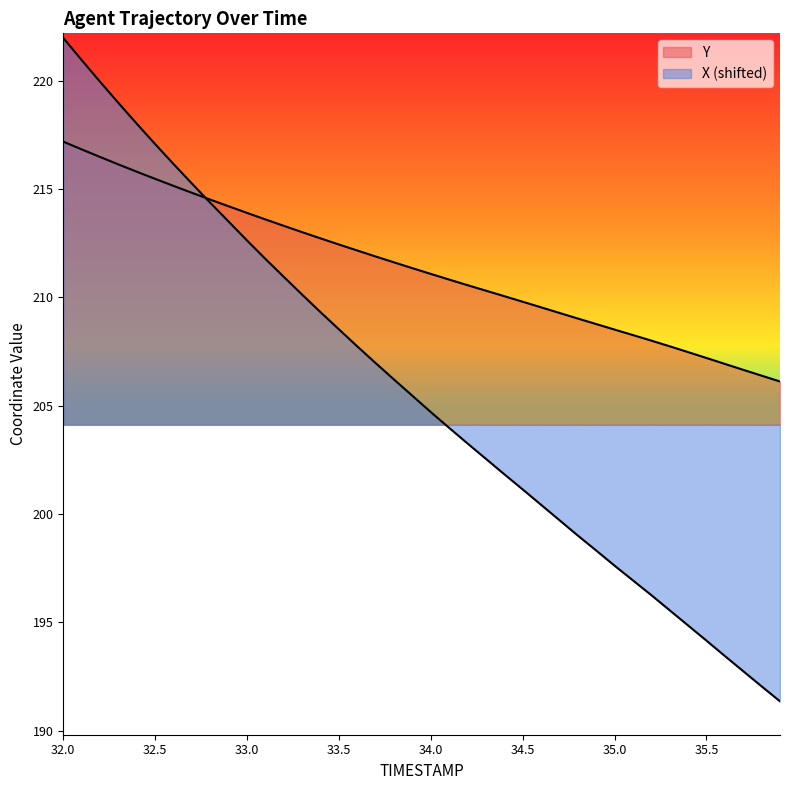

Which series has the largest total across all categories?

Y